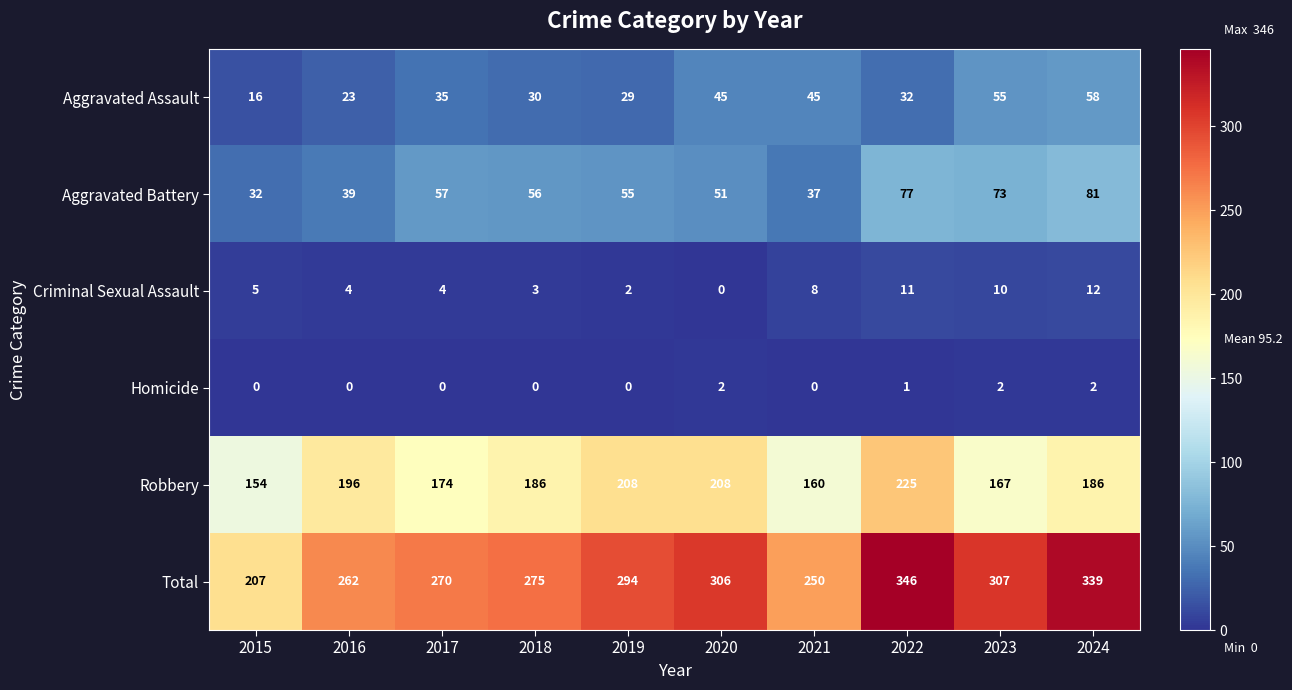

What is the difference between the Aggravated Battery values at 2016 and 2018?

17